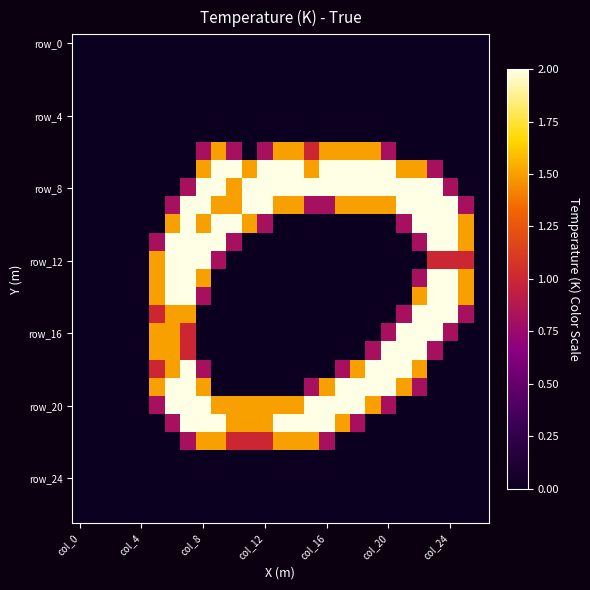

At how many categories does at least one series exceed 1?

21